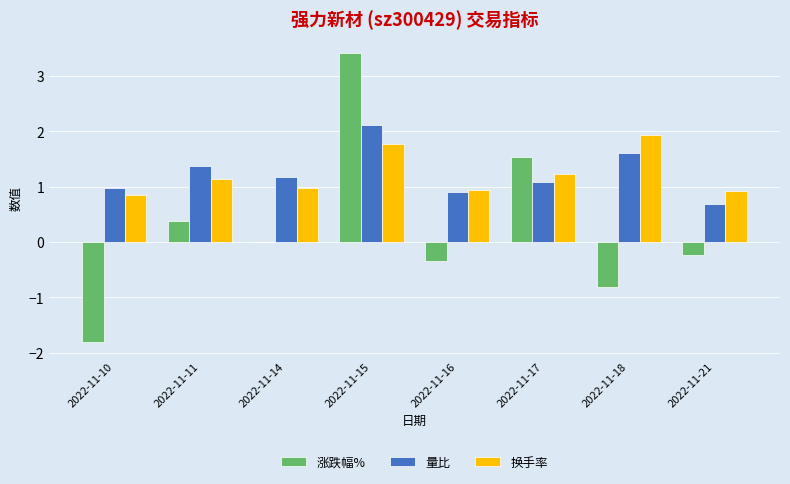

Is it true that 换手率 equals 1.1 at 2022-11-11?

True